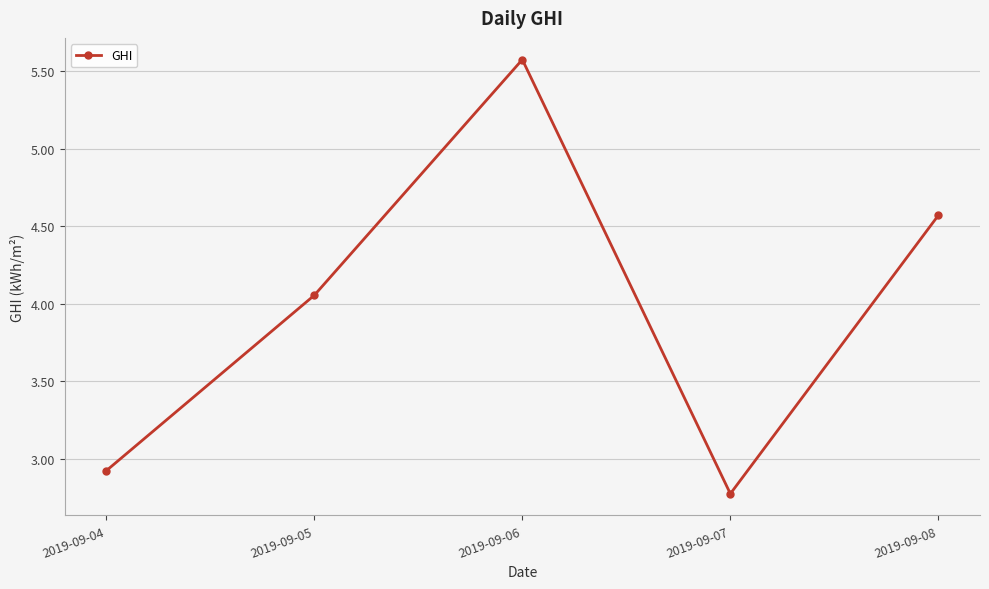

True or false: the data shows 5.3 at 2019-09-05.

False